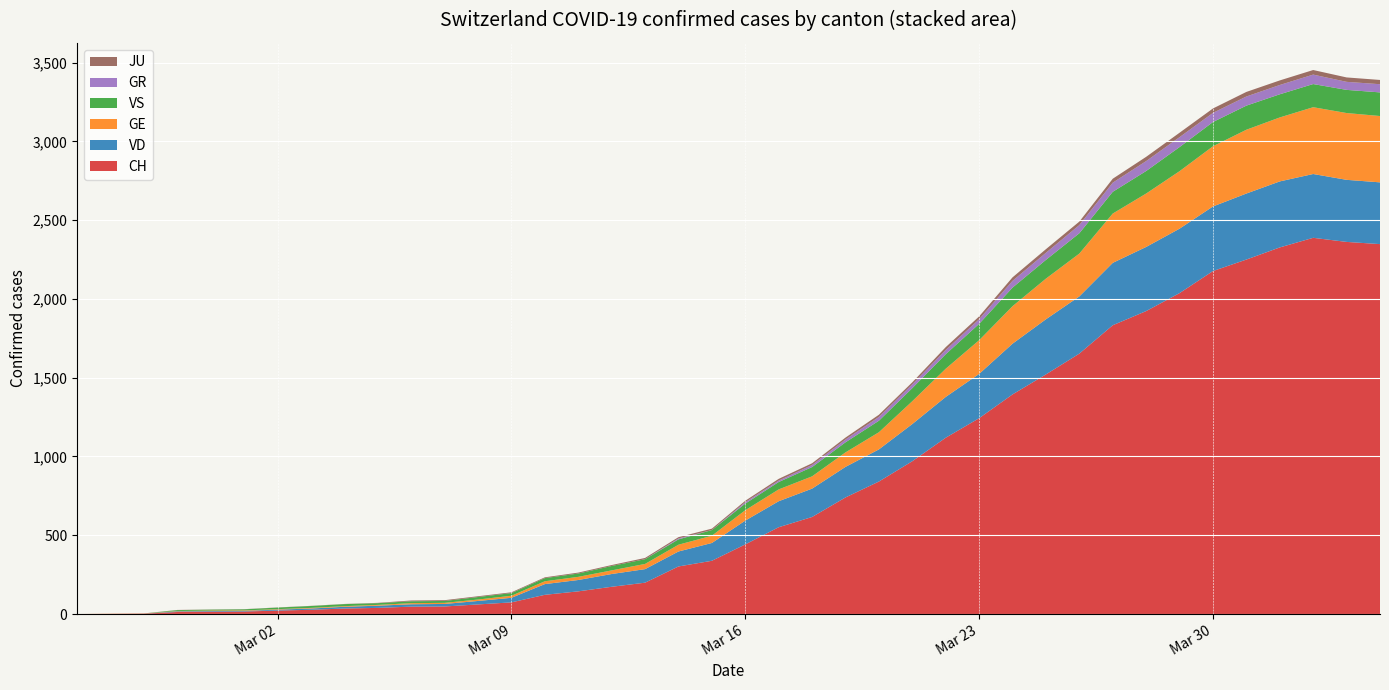

Reading left to right, transcribe all the data shown in this chart.

CH: 0=0	1=1	2=2	3=13	4=15	5=16	6=22	7=27	8=35	9=39	10=47	11=48	12=61	13=74	14=122	15=144	16=173	17=199	18=302	19=338	20=442	21=551	22=616	23=740	24=841	25=970	26=1119	27=1243	28=1394	29=1521	30=1653	31=1833	32=1923	33=2037	34=2177	35=2250	36=2327	37=2388	38=2362	39=2348
GE: 0=0	1=1	2=1	3=2	4=3	5=3	6=3	7=4	8=4	9=5	10=7	11=7	12=9	13=13	14=18	15=20	16=23	17=33	18=43	19=46	20=66	21=75	22=78	23=92	24=109	25=145	26=179	27=214	28=238	29=258	30=272	31=313	32=339	33=365	34=382	35=405	36=406	37=424	38=424	39=421
GR: 0=0	1=0	2=0	3=0	4=0	5=0	6=0	7=0	8=0	9=0	10=0	11=0	12=0	13=0	14=0	15=0	16=0	17=0	18=6	19=0	20=9	21=9	22=13	23=18	24=24	25=24	26=27	27=29	28=43	29=45	30=52	31=58	32=63	33=63	34=58	35=58	36=59	37=60	38=51	39=52
JU: 0=0	1=0	2=1	3=1	4=1	5=1	6=1	7=1	8=1	9=2	10=5	11=5	12=5	13=5	14=5	15=6	16=6	17=8	18=8	19=9	20=9	21=11	22=11	23=12	24=14	25=13	26=18	27=18	28=22	29=23	30=22	31=25	32=27	33=28	34=28	35=29	36=29	37=29	38=28	39=27
VD: 0=0	1=0	2=0	3=4	4=4	5=4	6=6	7=8	8=11	9=14	10=15	11=16	12=22	13=29	14=68	15=72	16=81	17=86	18=95	19=113	20=151	21=165	22=180	23=194	24=204	25=236	26=259	27=281	28=322	29=350	30=363	31=396	32=407	33=409	34=410	35=419	36=419	37=405	38=394	39=392
VS: 0=0	1=0	2=0	3=6	4=6	5=7	6=10	7=12	8=13	9=11	10=12	11=12	12=16	13=17	14=20	15=21	16=28	17=30	18=34	19=36	20=42	21=47	22=59	23=64	24=73	25=83	26=92	27=104	28=118	29=119	30=129	31=138	32=143	33=153	34=154	35=153	36=147	37=147	38=147	39=150